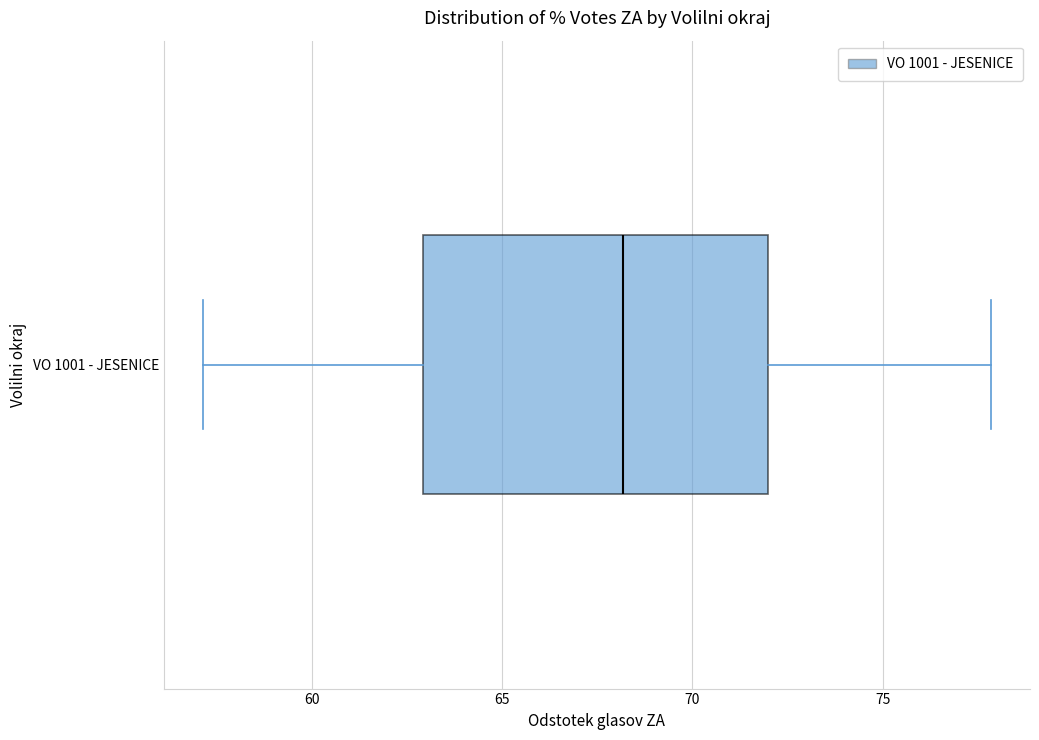

Read this box plot against the x-axis: the position of the median line, the range covered by the box, and the ends of both whiskers. The values are not printed on the chart, so give them approximately, as read against the axis.

median 68, box 63 to 72, whiskers 57 to 78